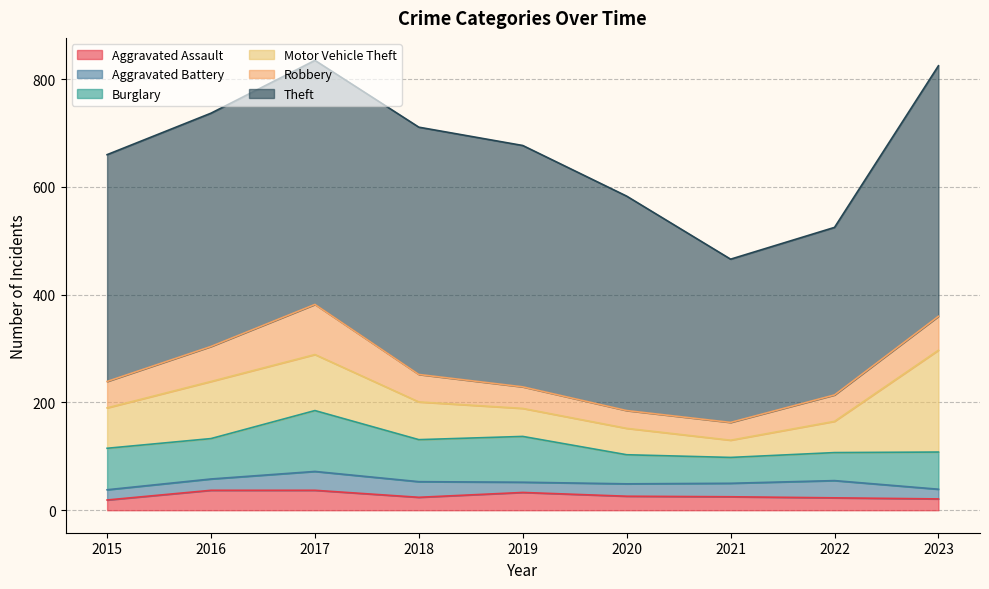

What is the difference between the maximum and minimum values in the Theft series?

162